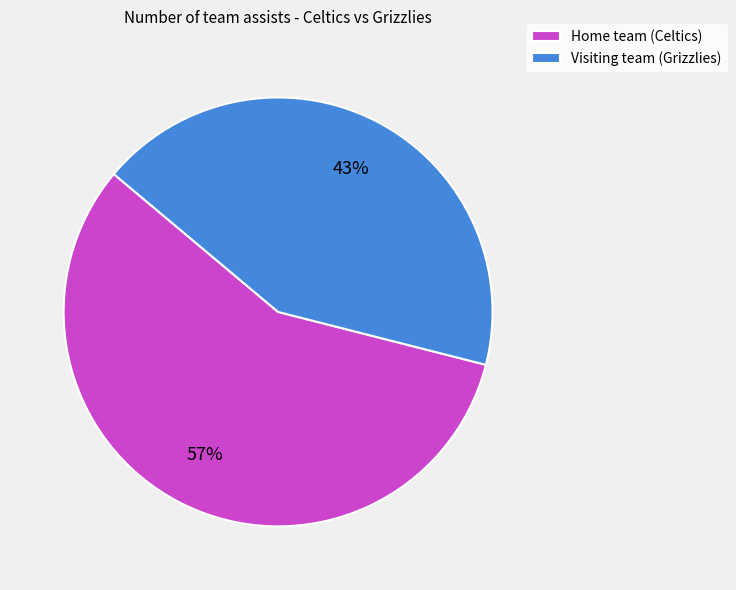

Which slice represents more than half of the pie?

Home team (Celtics)